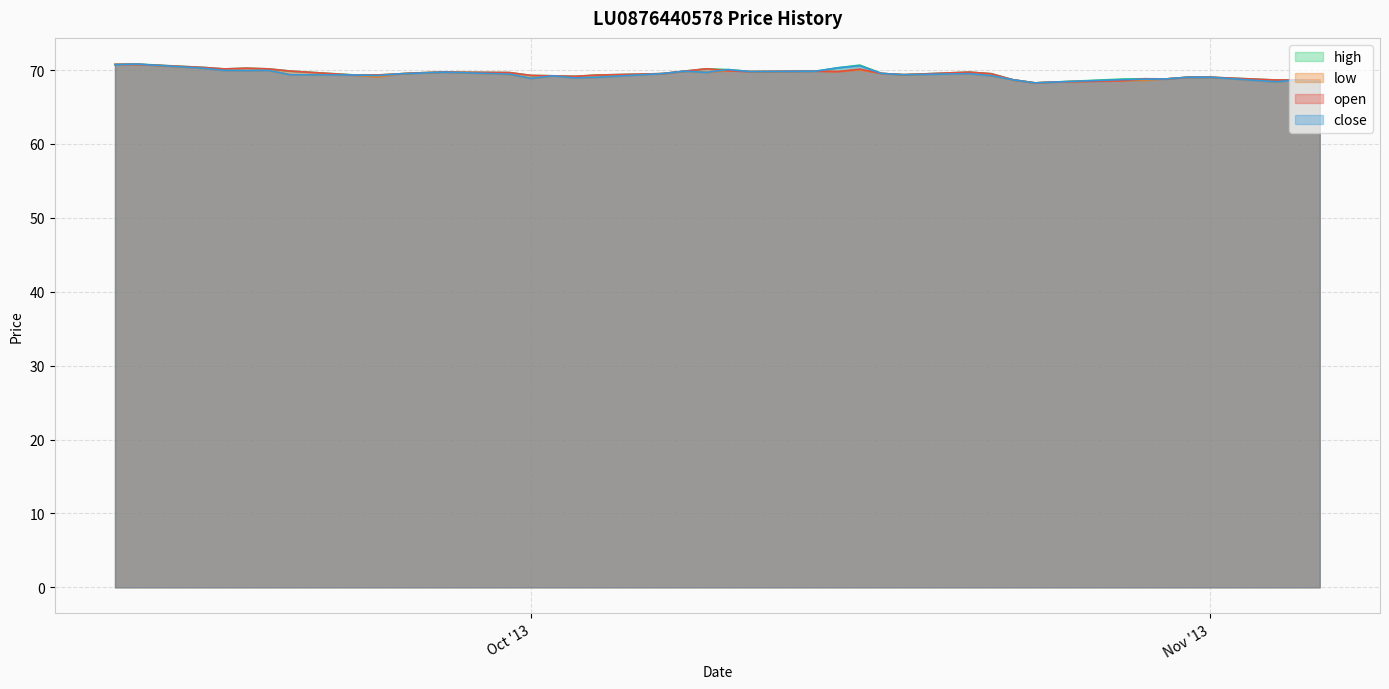

List the series in order of their overall mean, lowest first.

low, close, open, high